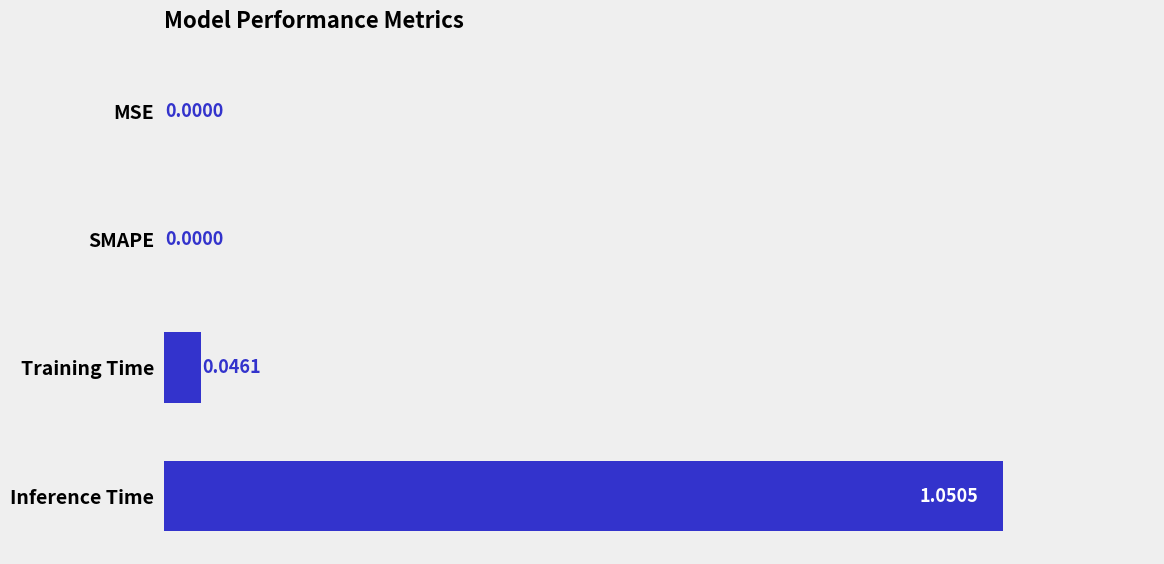

How many values are above zero?

2